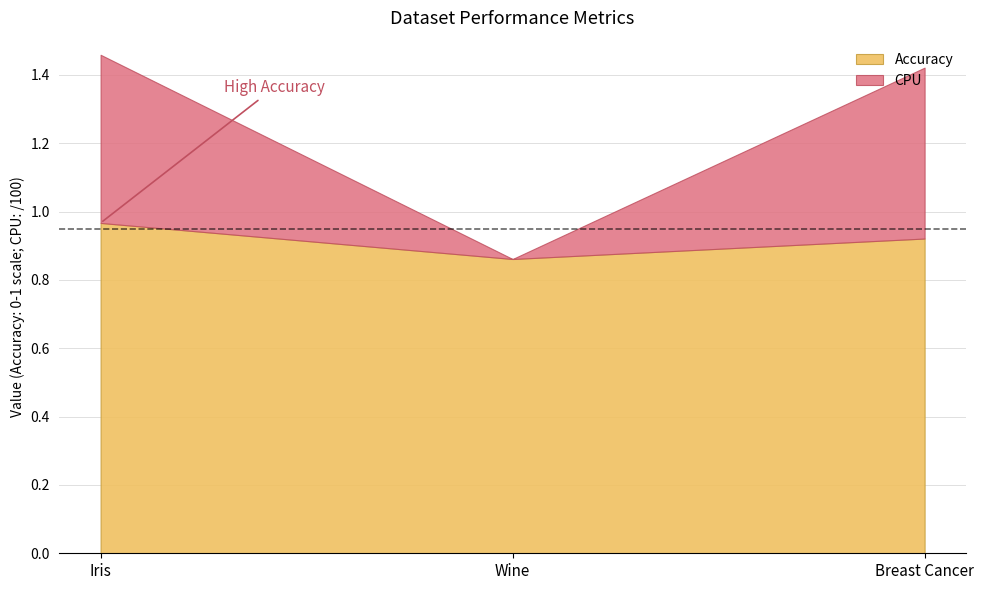

At which label is CPU closest to 25?

Iris